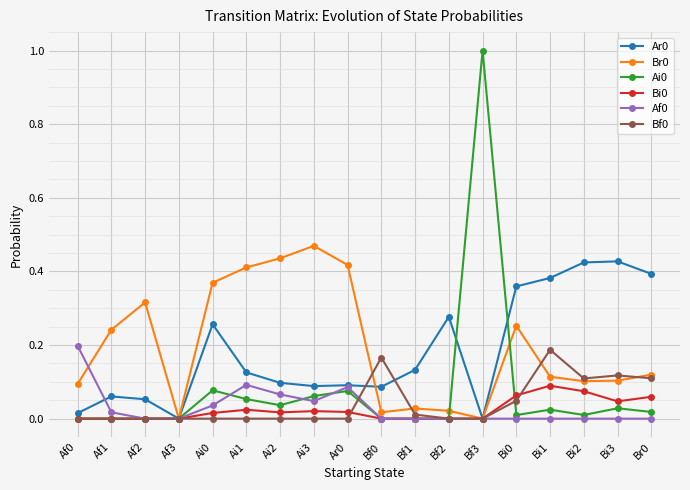

What is the difference between the highest and lowest values at Bf3?

1.0